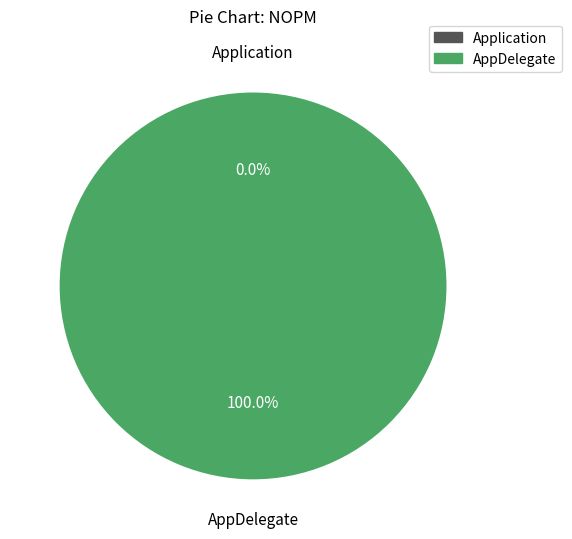

To the nearest percent, what is the difference between the largest and smallest slice percentages?

100%